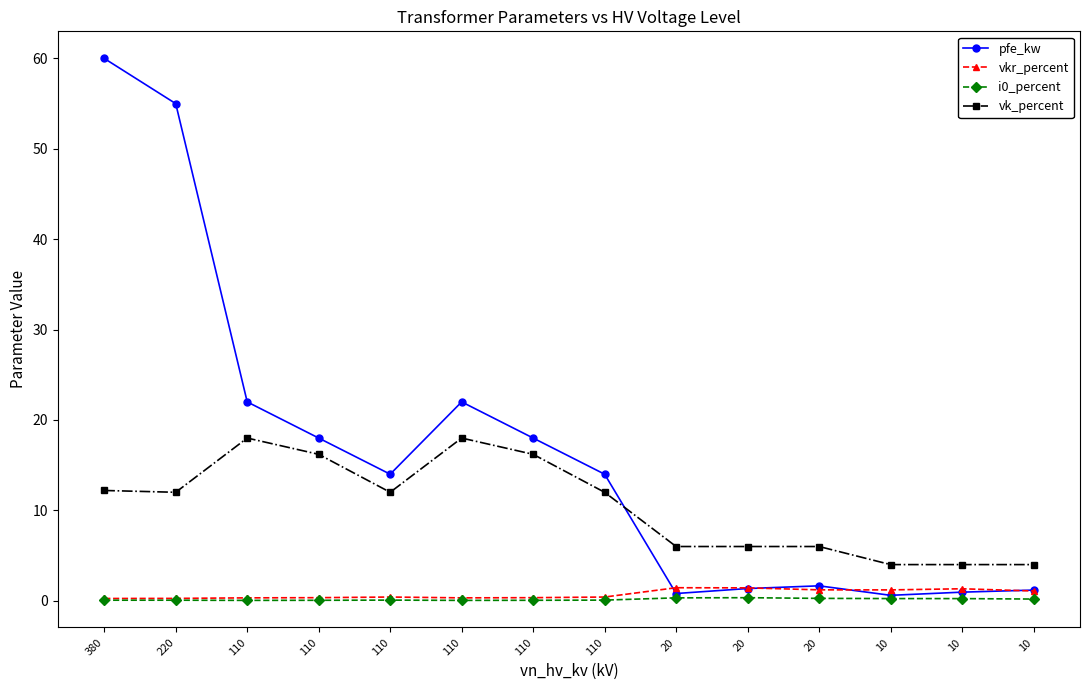

Rank the series by their maximum value, from highest to lowest.

pfe_kw, vk_percent, vkr_percent, i0_percent